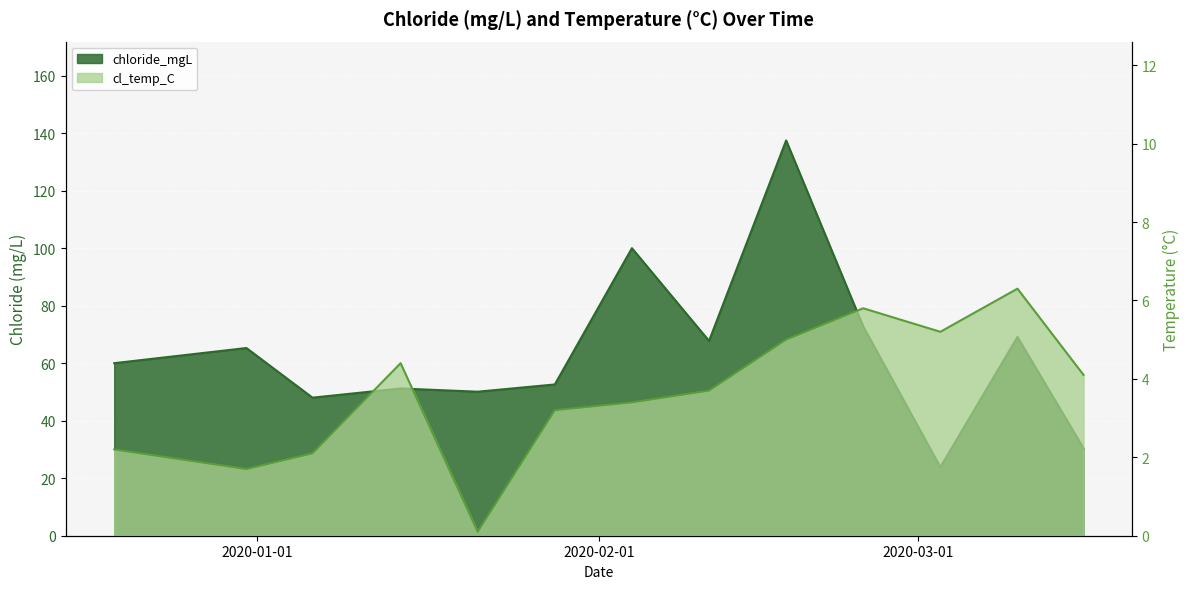

True or false: cl_temp_C has a value of 5.8 at 2020-02-25.

True